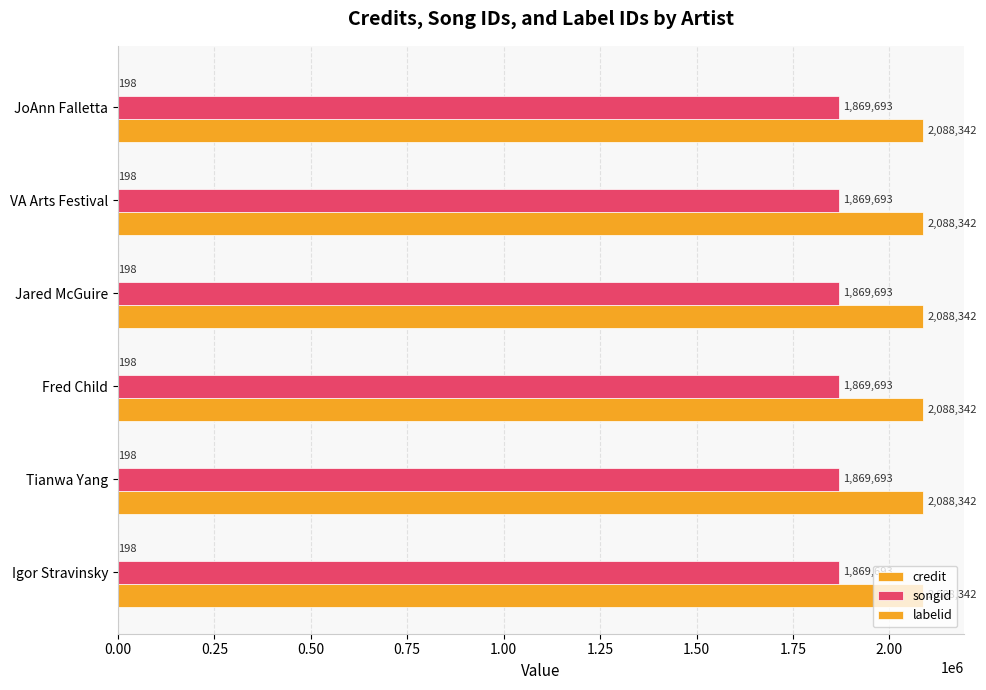

Count the number of data series in this chart.

3